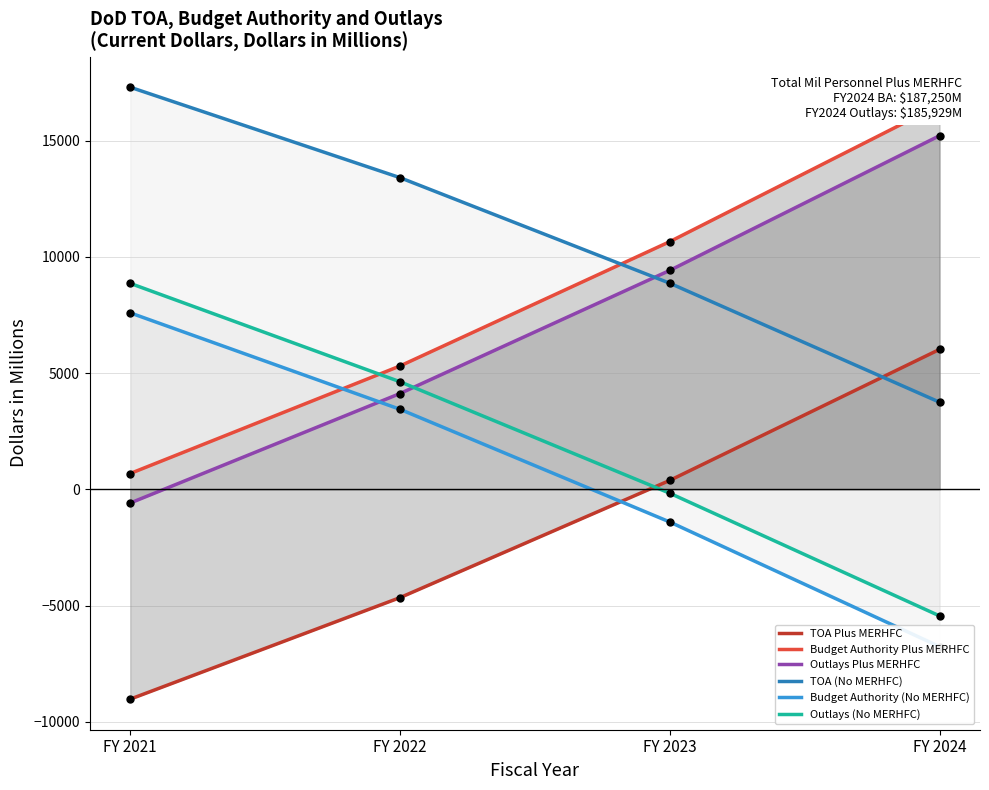

What is the highest value of the TOA (No MERHFC) series?

17298.2